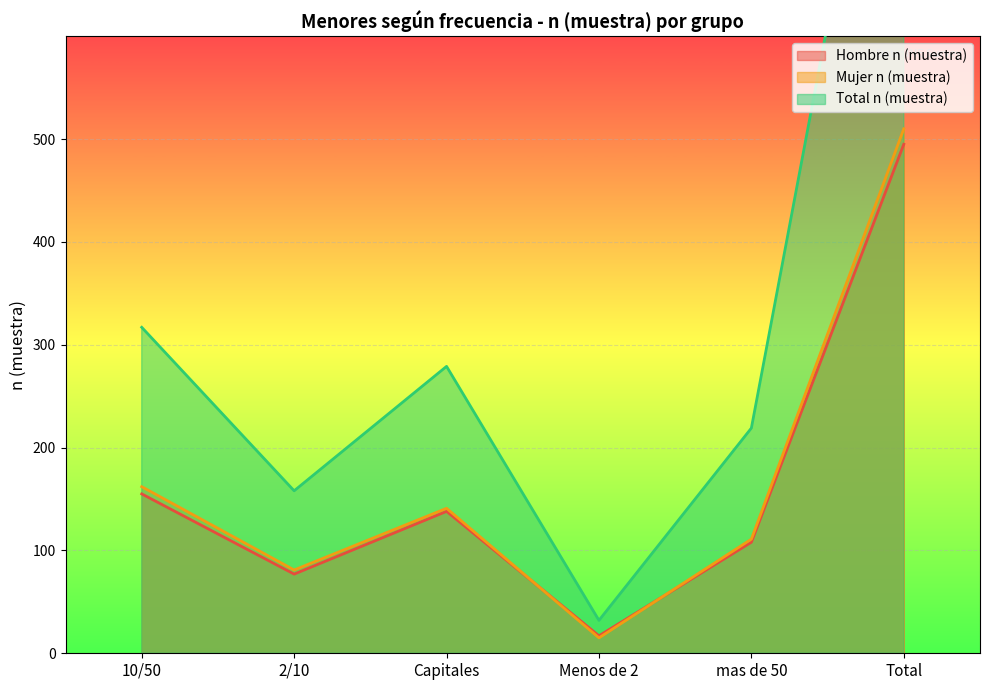

Reading left to right, what are all the values shown in this chart?

Hombre n (muestra): 10/50=155	2/10=77	Capitales=138	Menos de 2=17	mas de 50=108	Total=495
Mujer n (muestra): 10/50=162	2/10=81	Capitales=141	Menos de 2=15	mas de 50=111	Total=510
Total n (muestra): 10/50=317	2/10=158	Capitales=279	Menos de 2=32	mas de 50=219	Total=1005